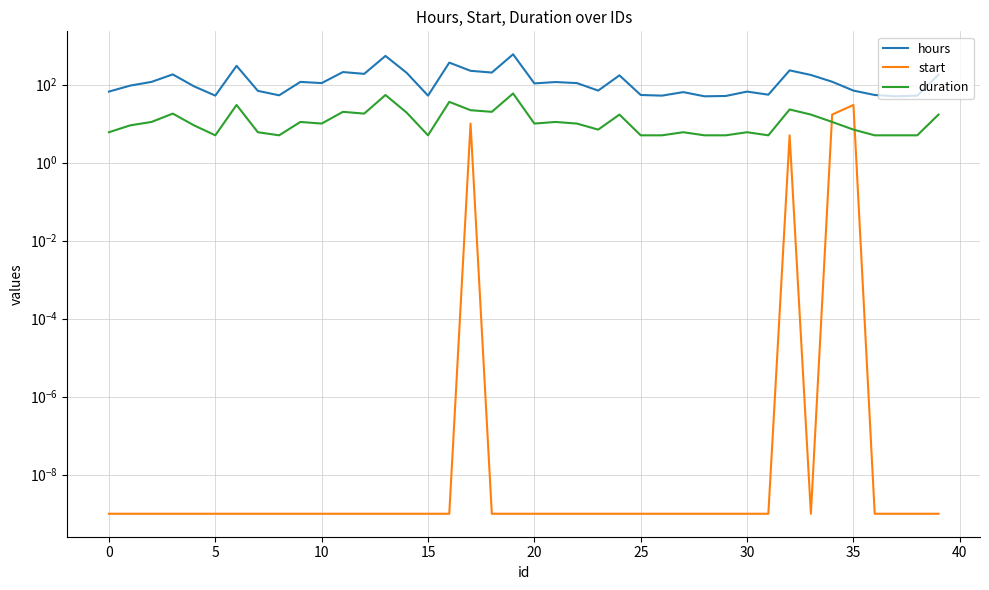

Is the value of hours at 20 greater than the value of start at 25?

Yes